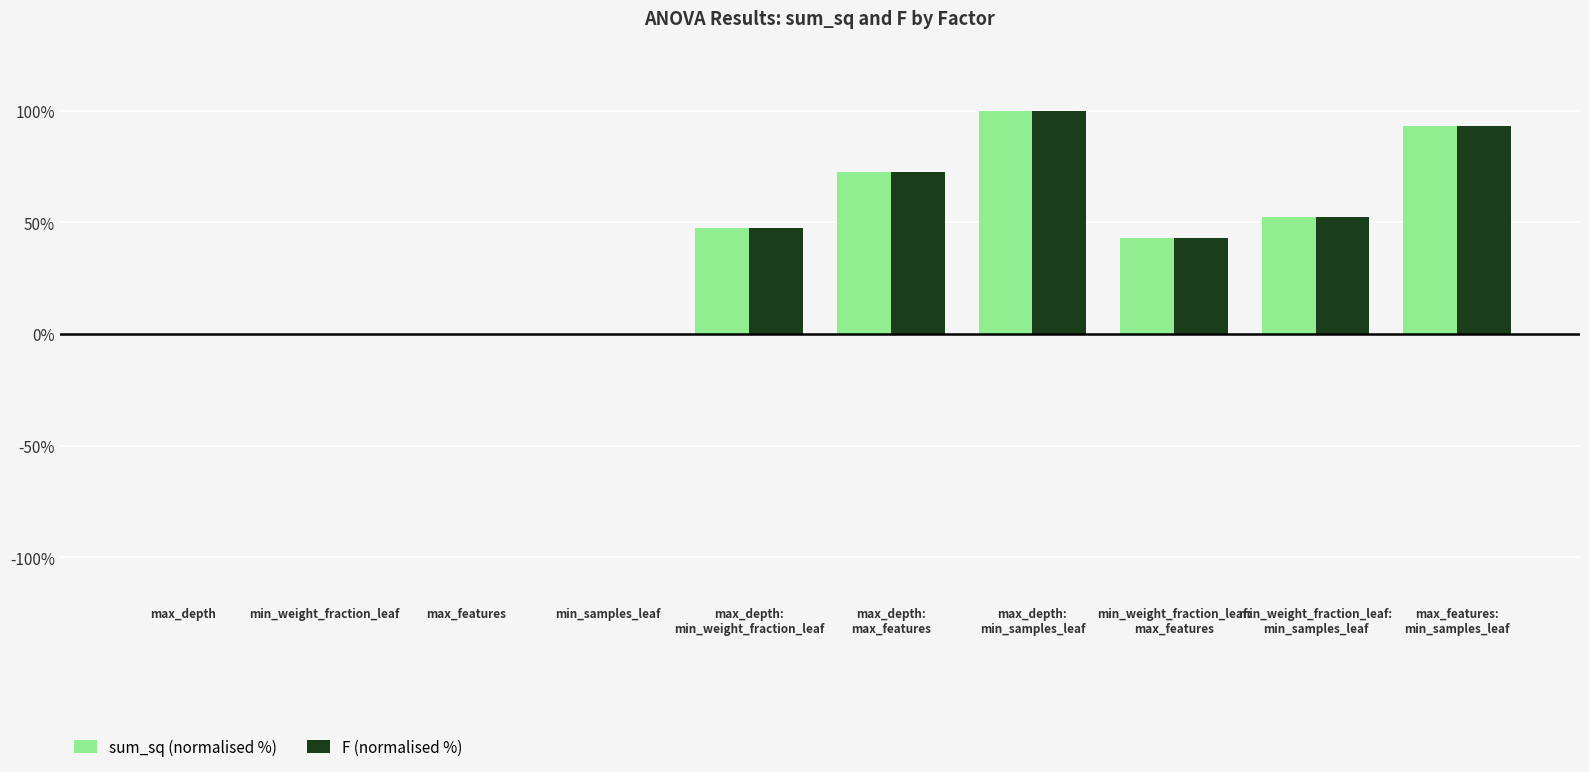

What are all the series names shown in the legend?

sum_sq (normalised %), F (normalised %)